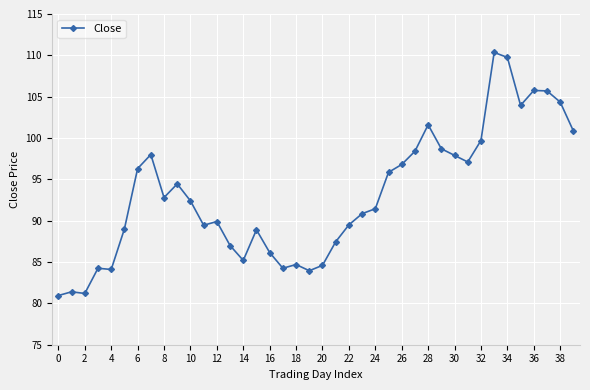

What is the difference between the maximum and minimum values?

29.4